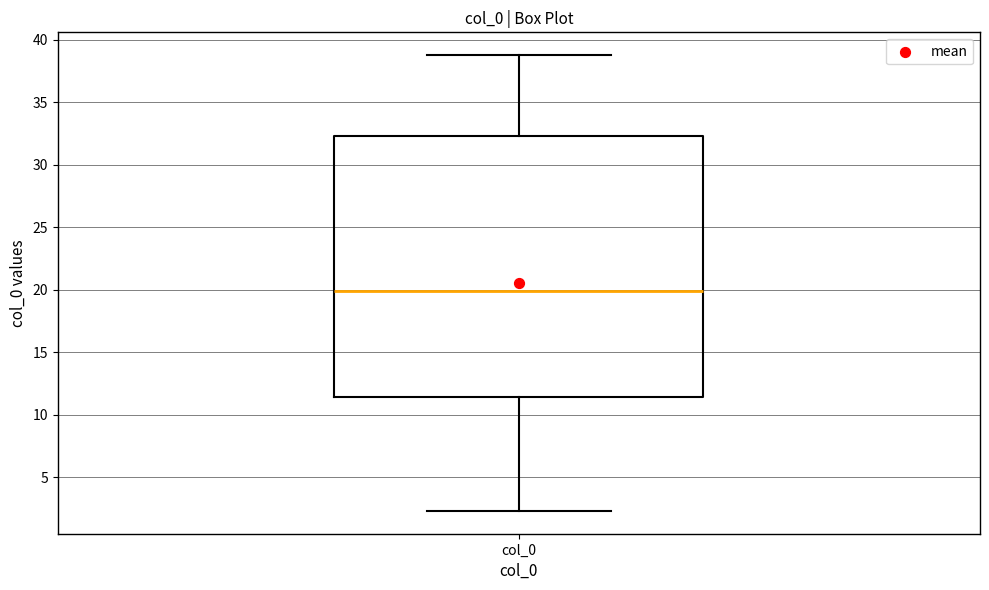

Where does the lower whisker of the box for col_0 end on the y-axis? The values are not printed on the chart, so give them approximately, as read against the axis.

2.5